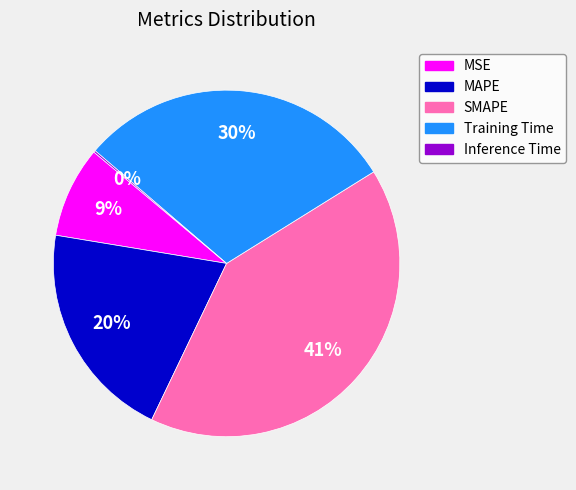

To the nearest percent, what is the average slice percentage?

20%